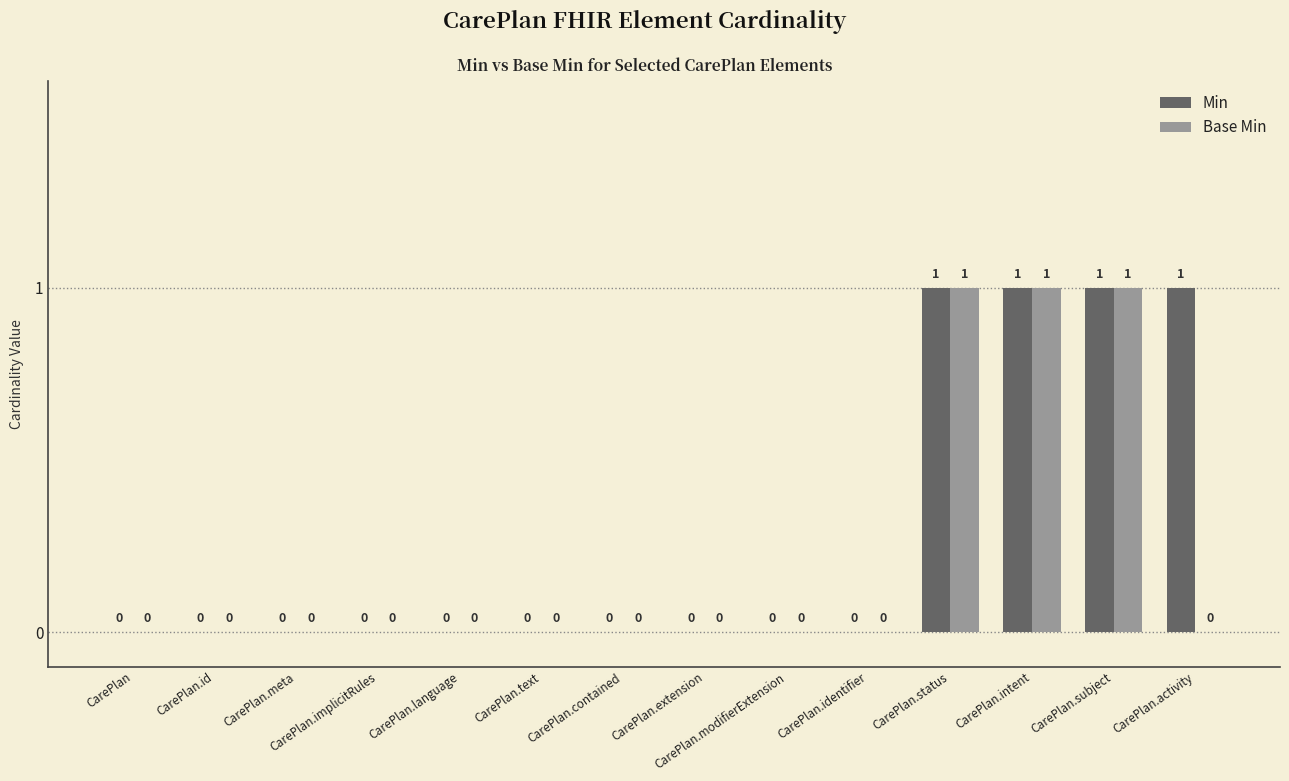

The Base Min series shows 1 at CarePlan.contained. True or false?

False